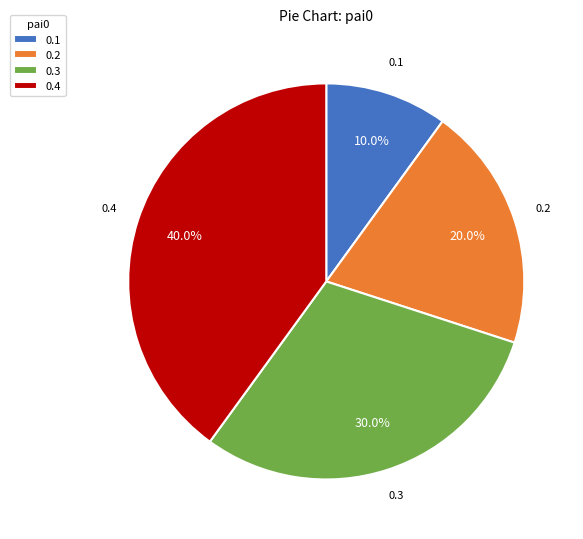

Count the number of slices in the pie.

4